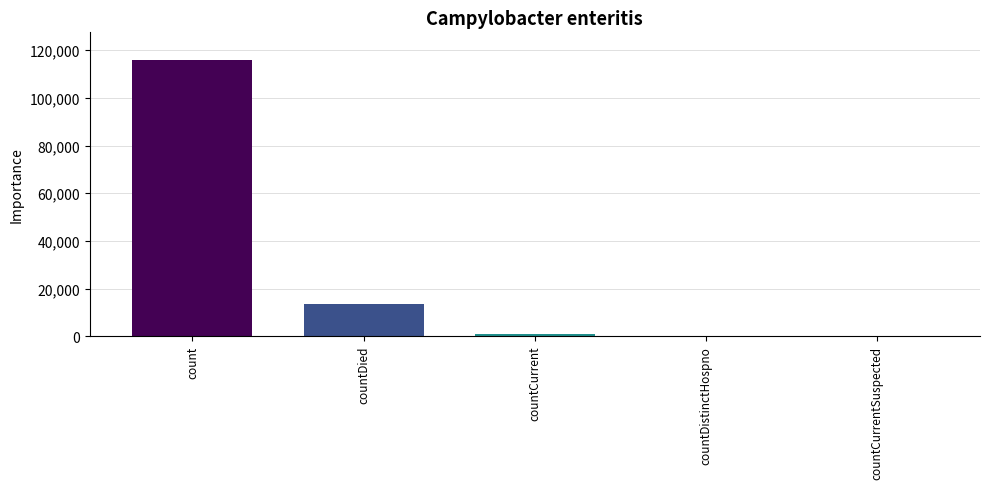

At which category does the chart reach its peak across all series?

count